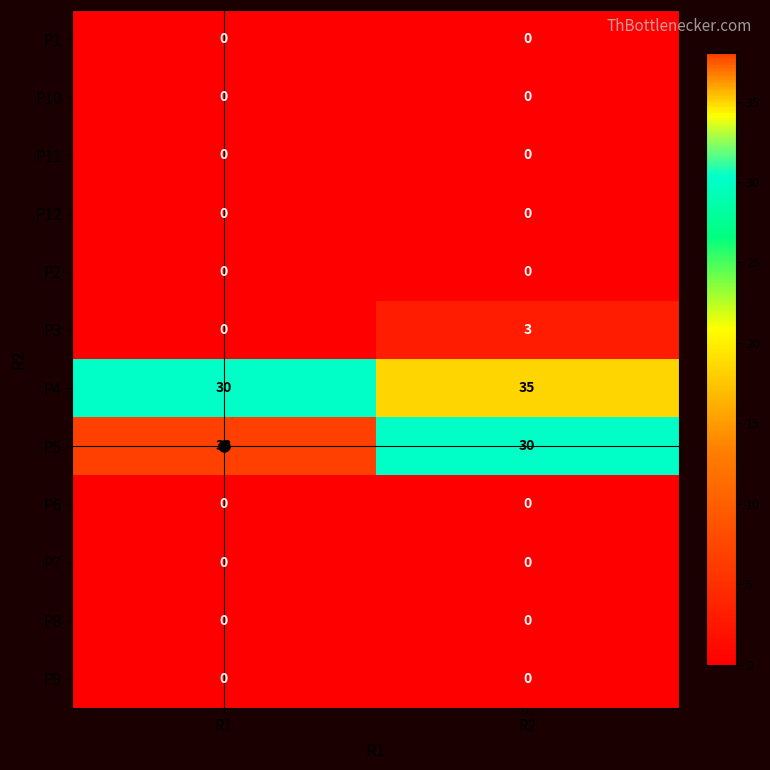

Is it true that P5 equals 30 at R2?

True